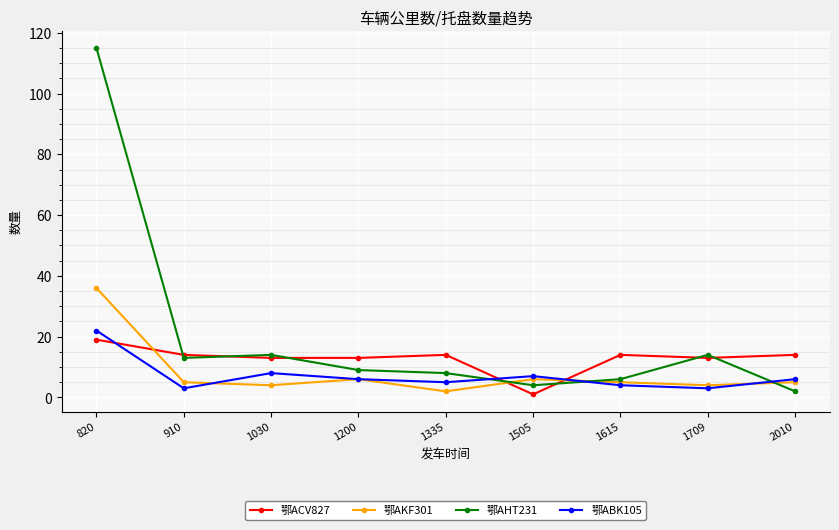

In 鄂ACV827, how many points are higher than both neighbors (excluding endpoints)?

2